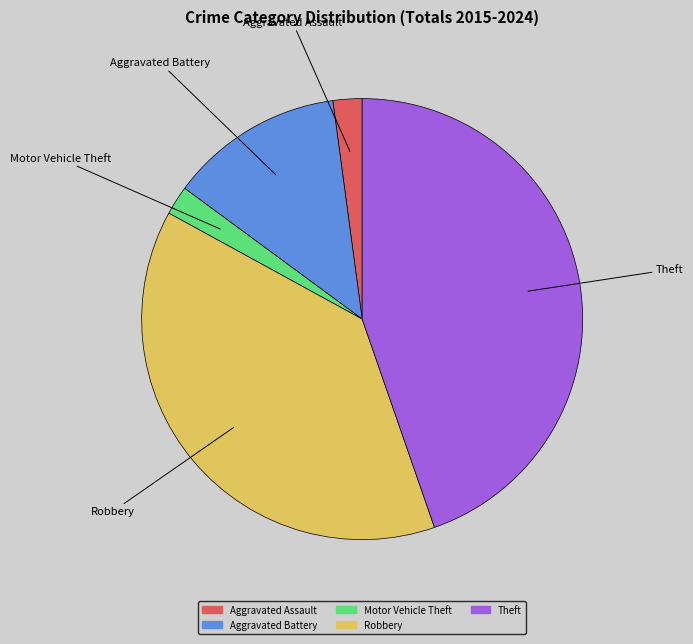

Between Aggravated Battery and Aggravated Assault, which is larger?

Aggravated Battery